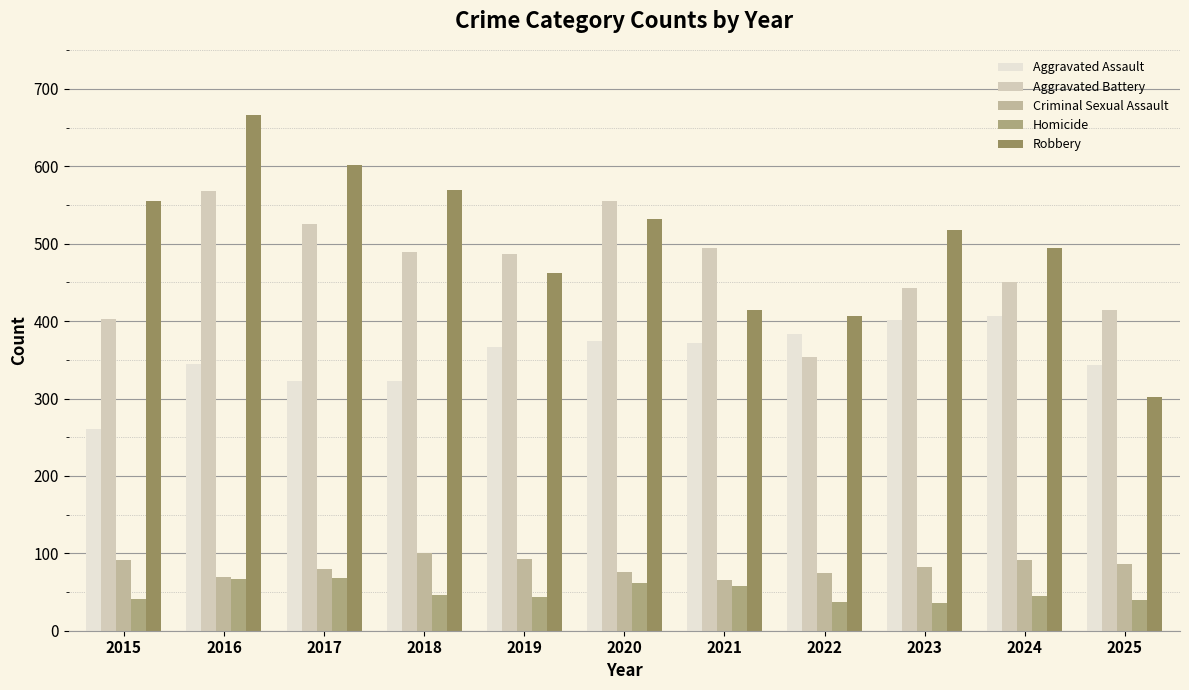

Is it true that Criminal Sexual Assault equals 100 at 2018?

True